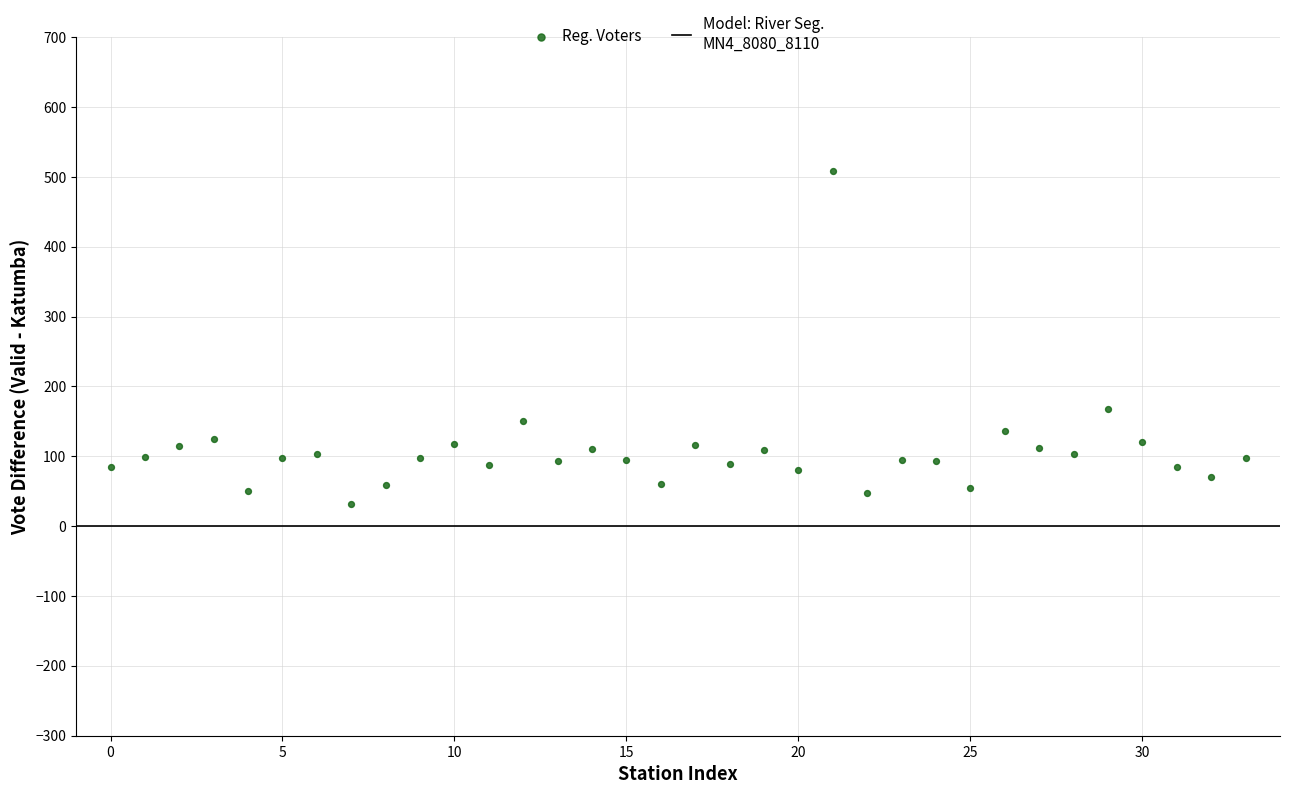

What Y value in the scatter plot is closest to 270?

168